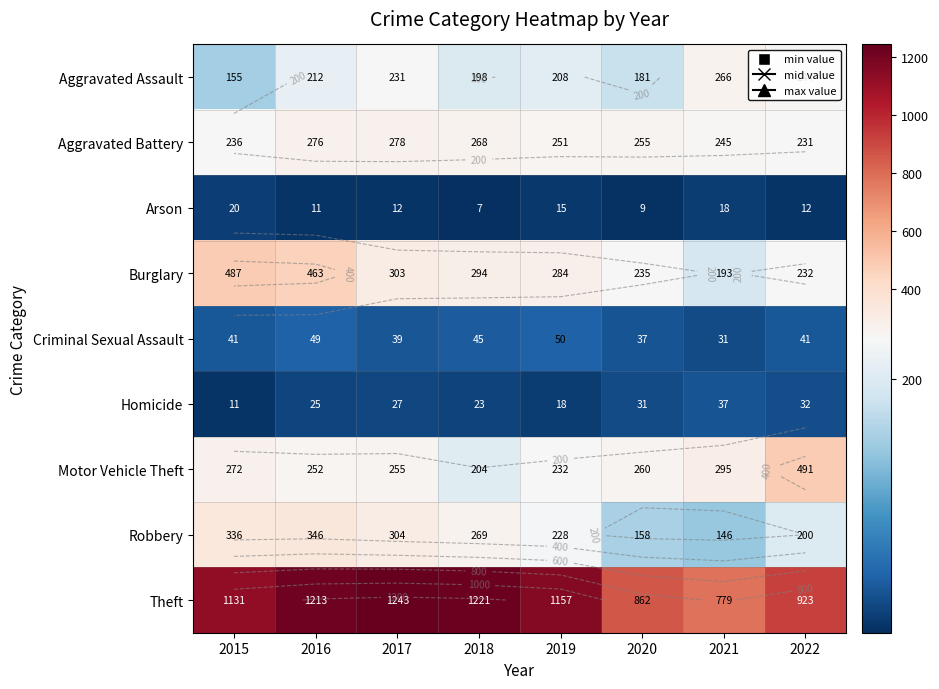

Is the value of Motor Vehicle Theft at 2015 greater than the value of Burglary at 2021?

Yes